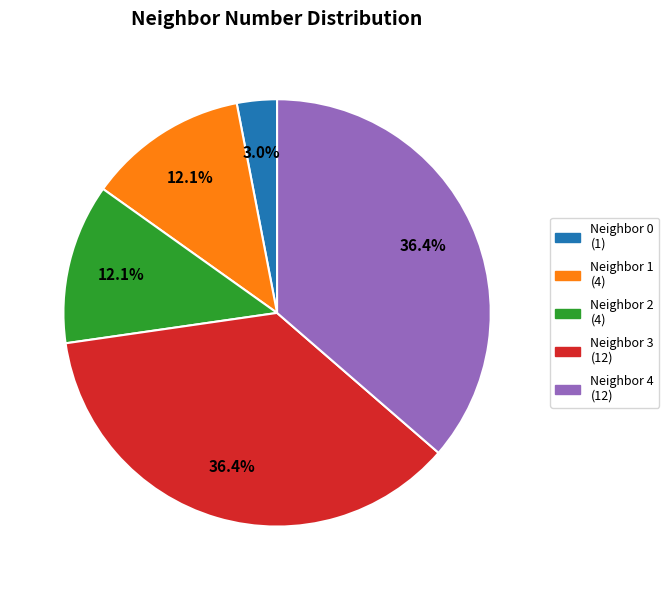

Does any single category account for the majority?

No